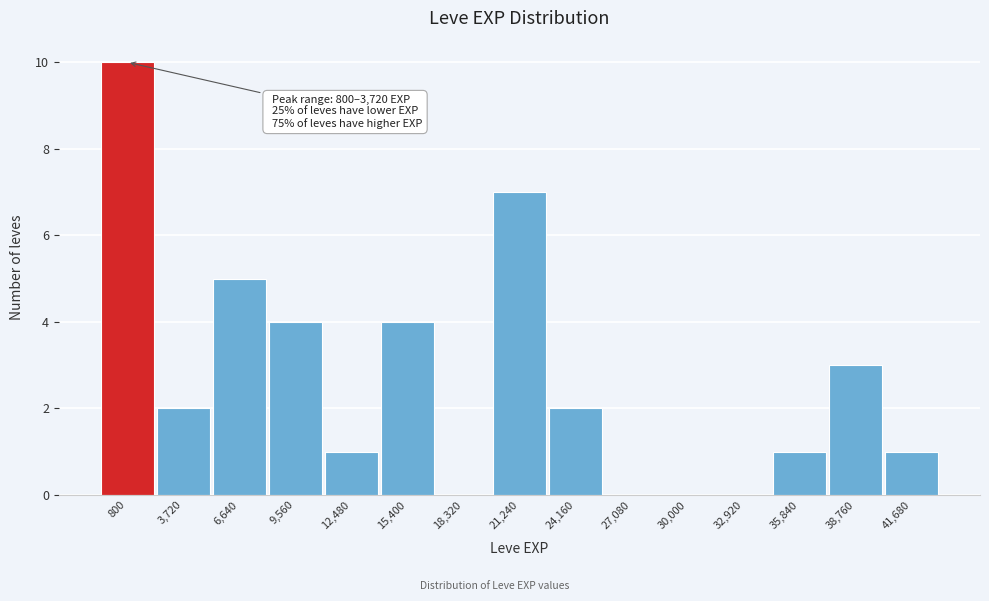

Reading right to left, transcribe all the data shown in this chart.

41,680=1	38,760=3	35,840=1	32,920=0	30,000=0	27,080=0	24,160=2	21,240=7	18,320=0	15,400=4	12,480=1	9,560=4	6,640=5	3,720=2	800=10